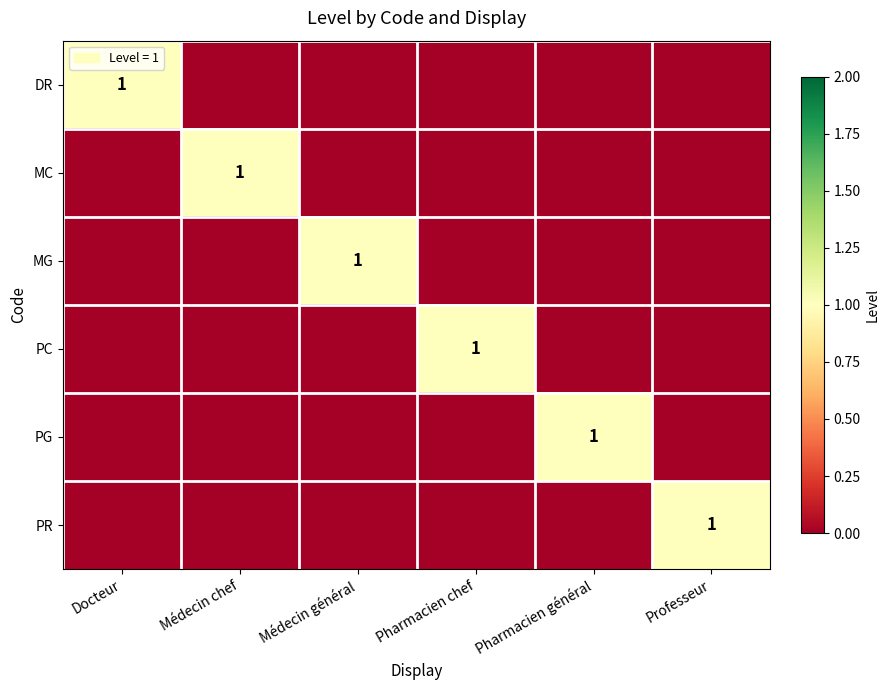

At which category does the chart reach its minimum across all series?

Médecin chef